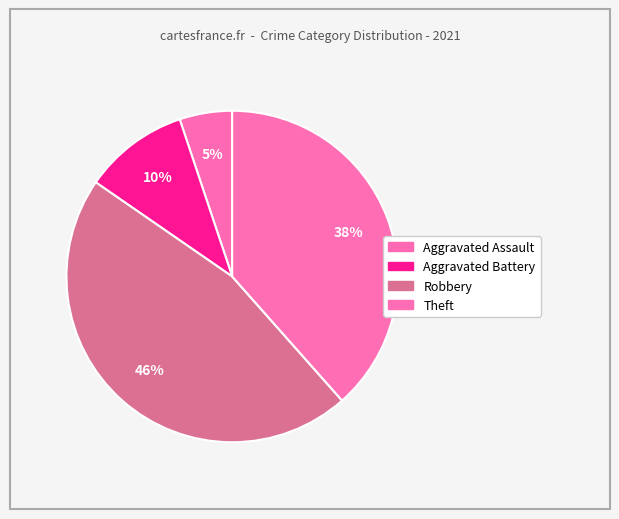

Is there any slice that represents more than half of the pie?

No